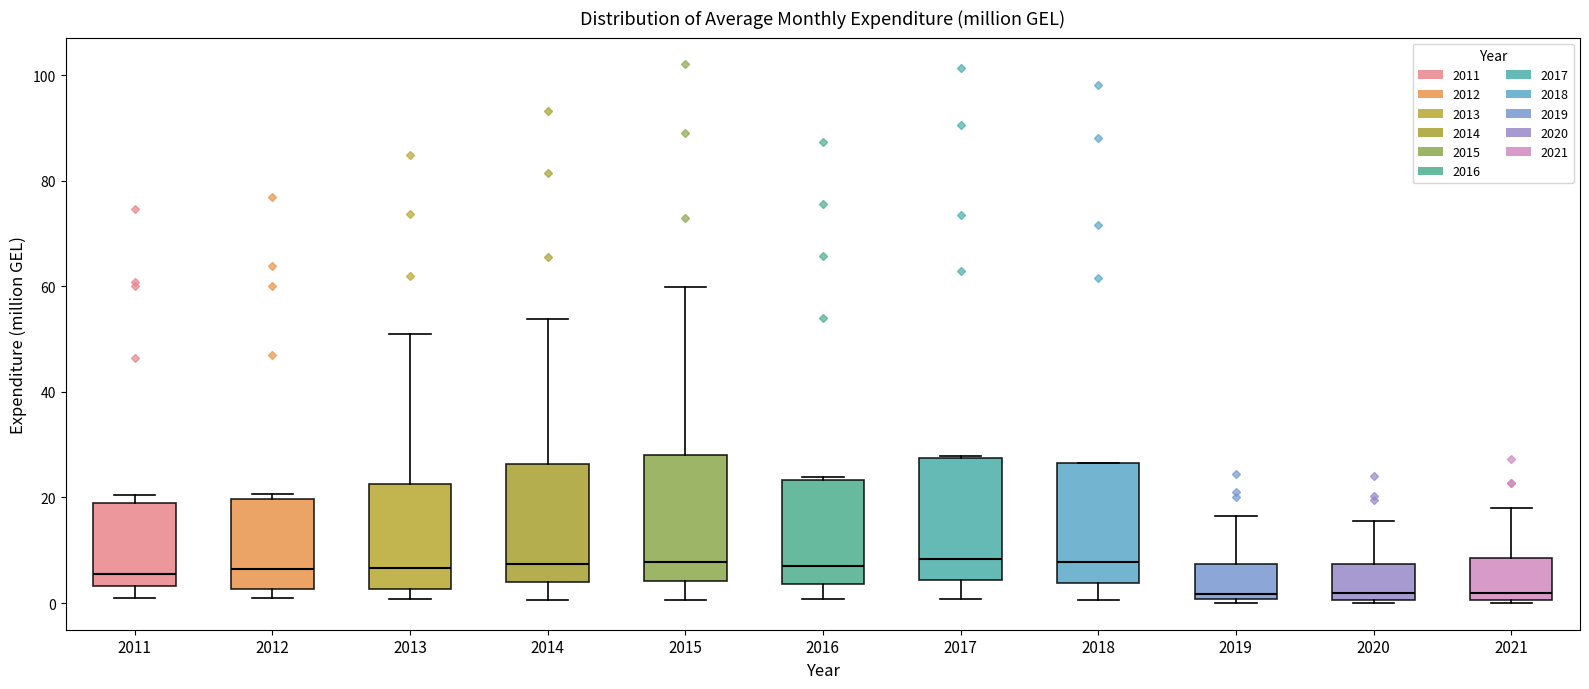

Reading left to right, transcribe this box plot: for each box, give where its median line is, the range the box spans, and where its two whiskers end, as read against the y-axis. The values are not printed on the chart, so give them approximately, as read against the axis.

2011: median 6, box 4 to 18, whiskers 0 to 20
2012: median 6, box 2 to 20, whiskers 0 to 20 (just above the box's upper edge)
2013: median 6, box 2 to 22, whiskers 0 to 52
2014: median 8, box 4 to 26, whiskers 0 to 54
2015: median 8, box 4 to 28, whiskers 0 to 60
2016: median 6, box 4 to 24, whiskers 0 to 24
2017: median 8, box 4 to 28, whiskers 0 to 28
2018: median 8, box 4 to 26, whiskers 0 to 26
2019: median 2, box 0 to 8, whiskers 0 (just below the box's lower edge) to 16
2020: median 2, box 0 to 8, whiskers 0 to 16
2021: median 2, box 0 to 8, whiskers 0 (just below the box's lower edge) to 18